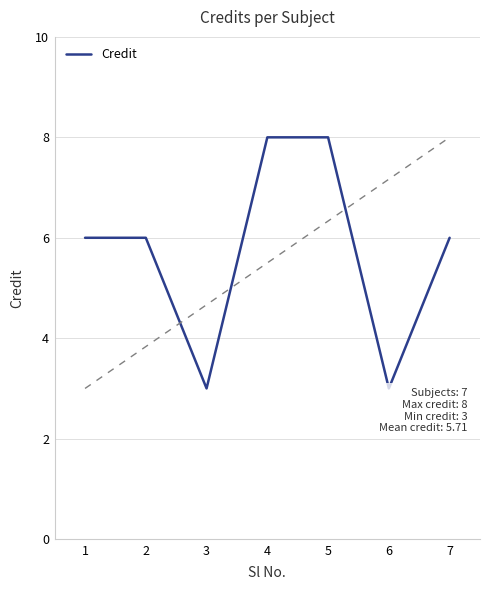

Where is the data nearest to the value 5?

1